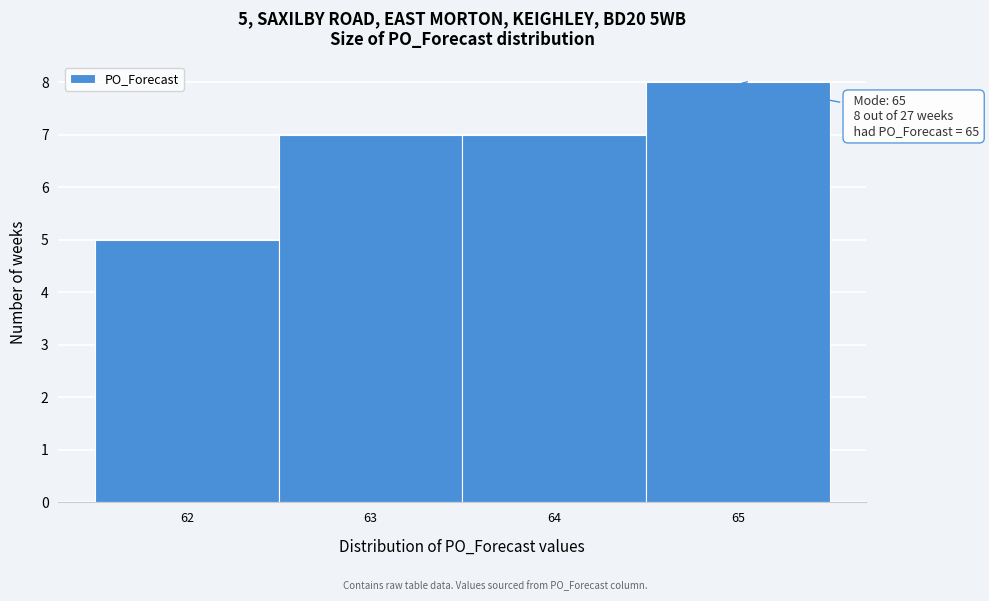

Over which range of the x-axis is the bar tallest?

64.5 to 65.5